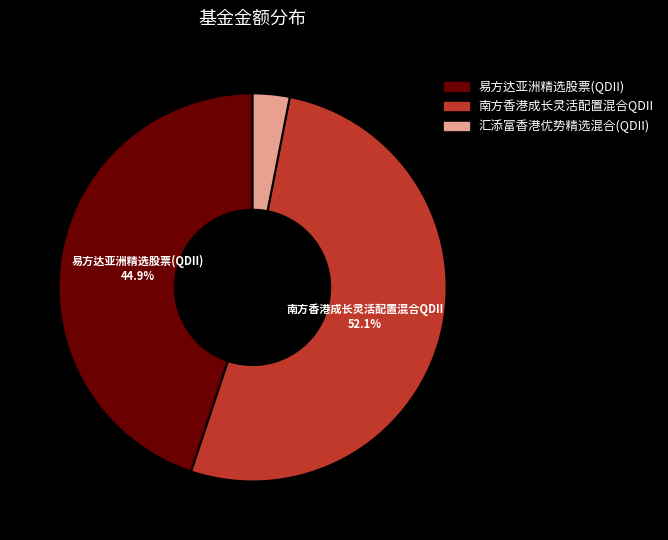

Which has a higher value, 南方香港成长灵活配置混合QDII or 汇添富香港优势精选混合(QDII)?

南方香港成长灵活配置混合QDII